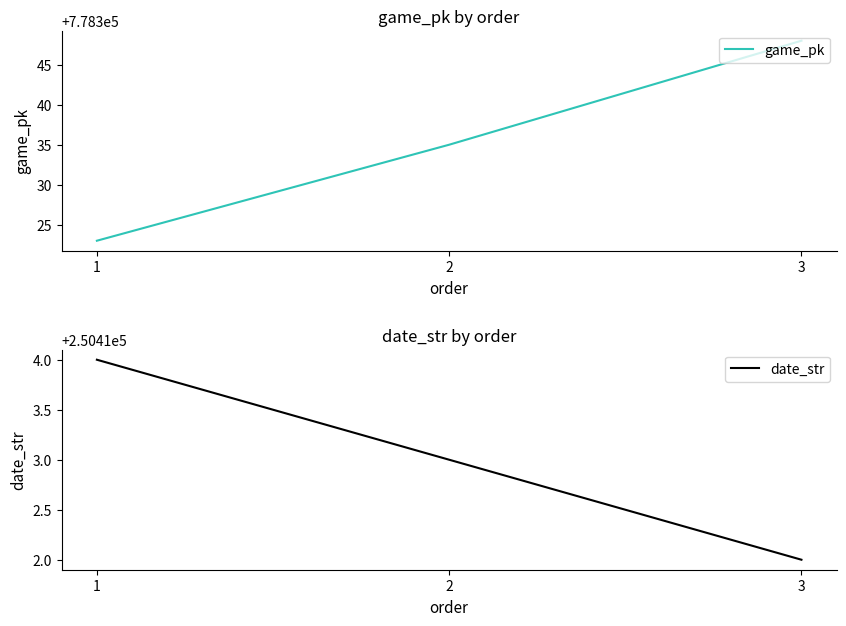

True or false: game_pk has a value of 778348 at 3.

True